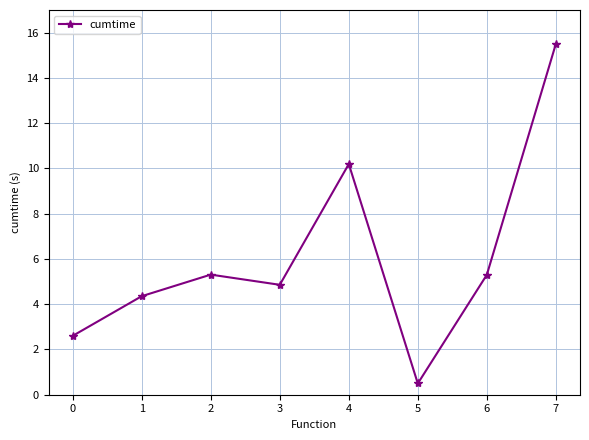

What is the sum of the values at 0 and 7?

18.1